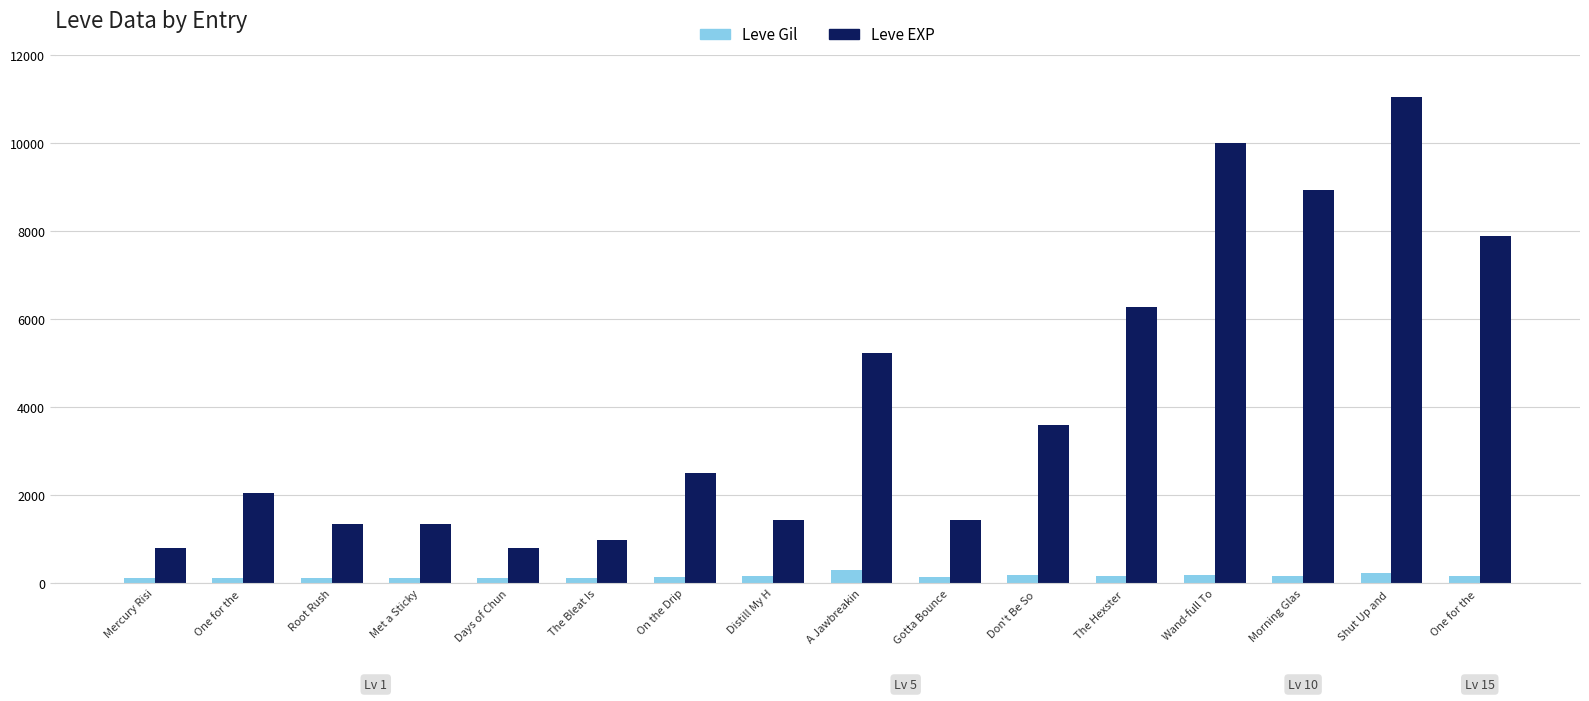

How many bars are there in each group?

2